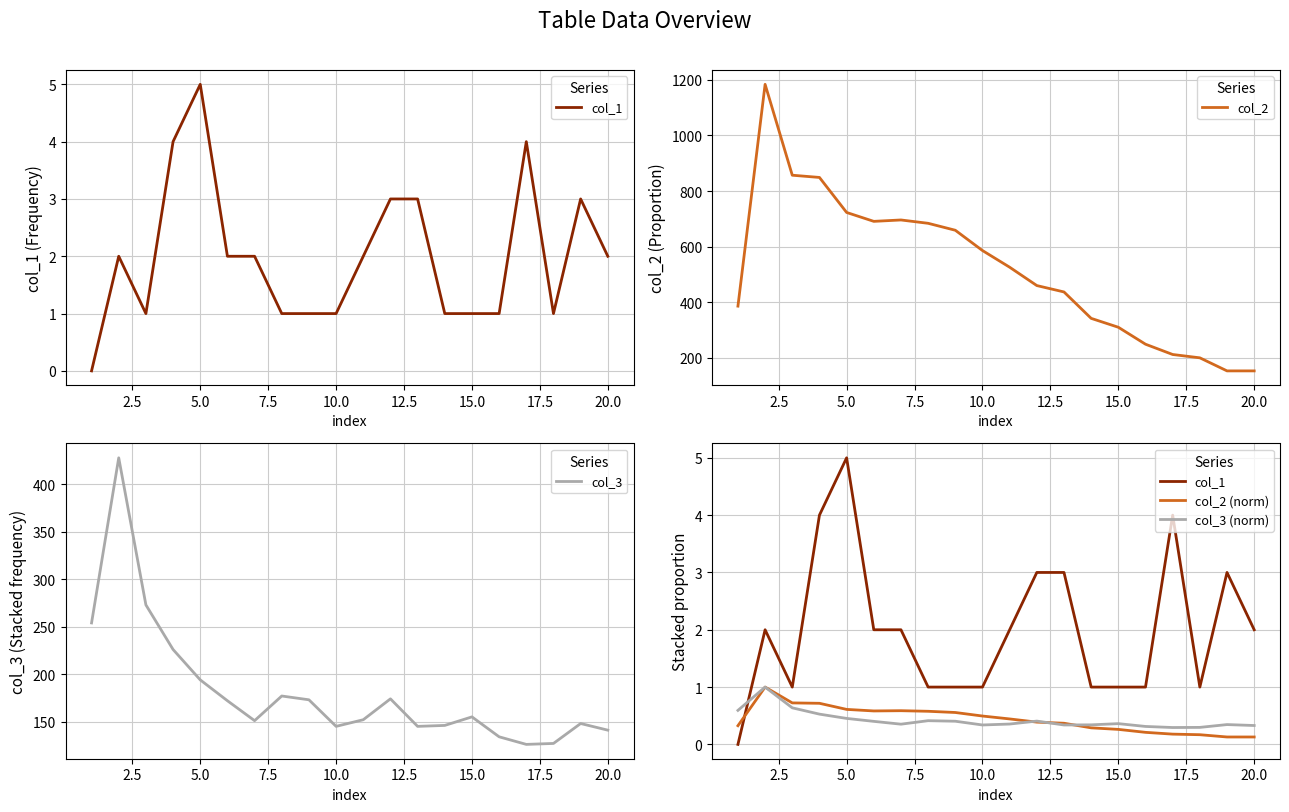

At how many categories does at least one series exceed 182?

18